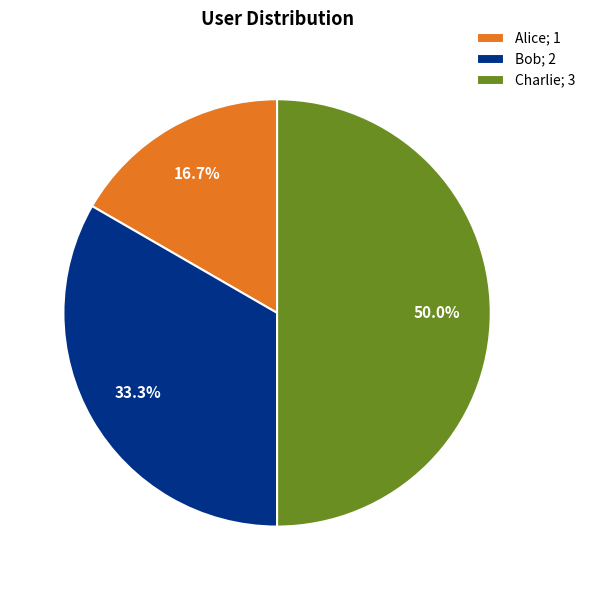

Which has a higher value, Alice or Charlie?

Charlie